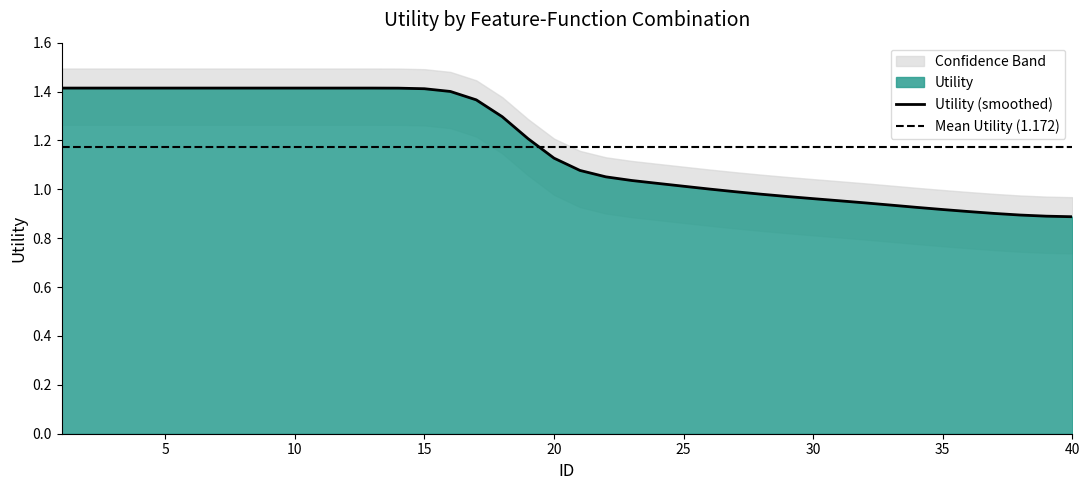

How many categories are shown in the chart?

40